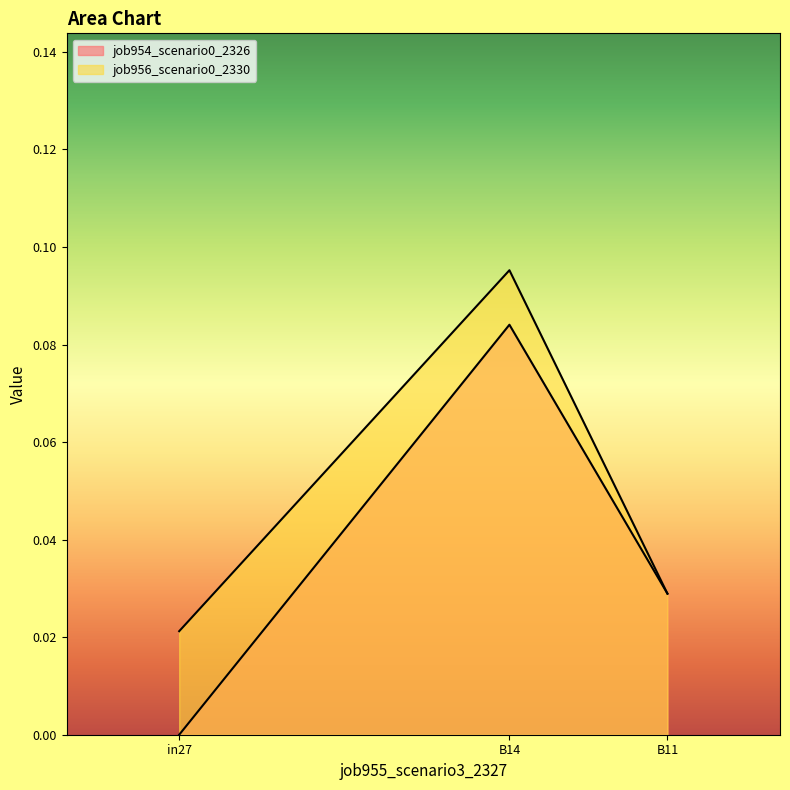

At how many categories does at least one series exceed 0?

3